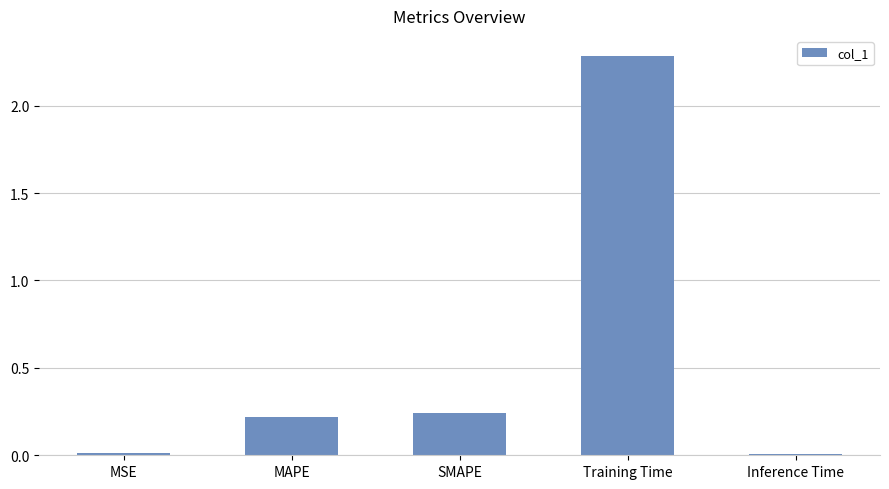

Between Training Time and Inference Time, which is larger?

Training Time